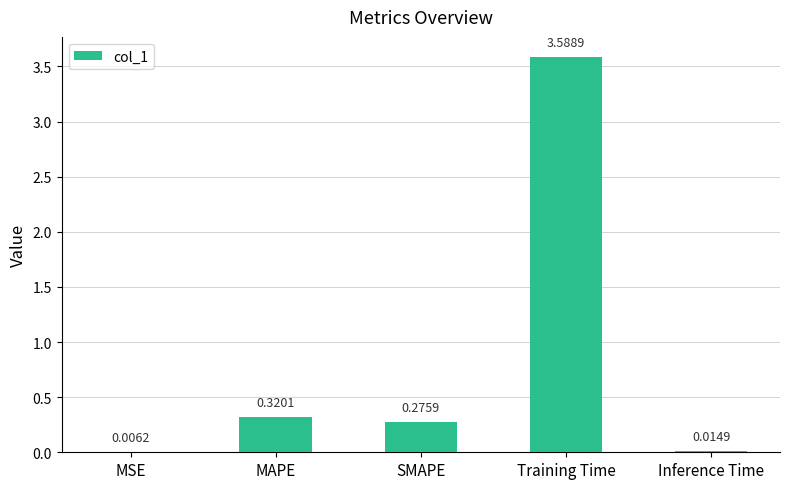

Which category has the highest value across all series?

Training Time